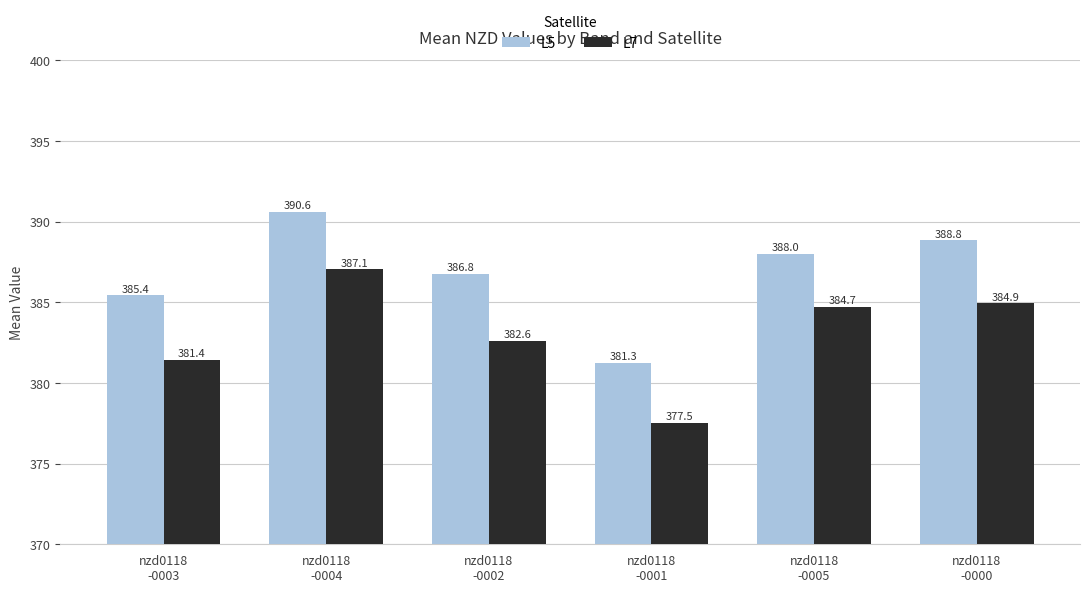

What is the sum of the L5 values at nzd0118
-0002 and nzd0118
-0003?

772.2